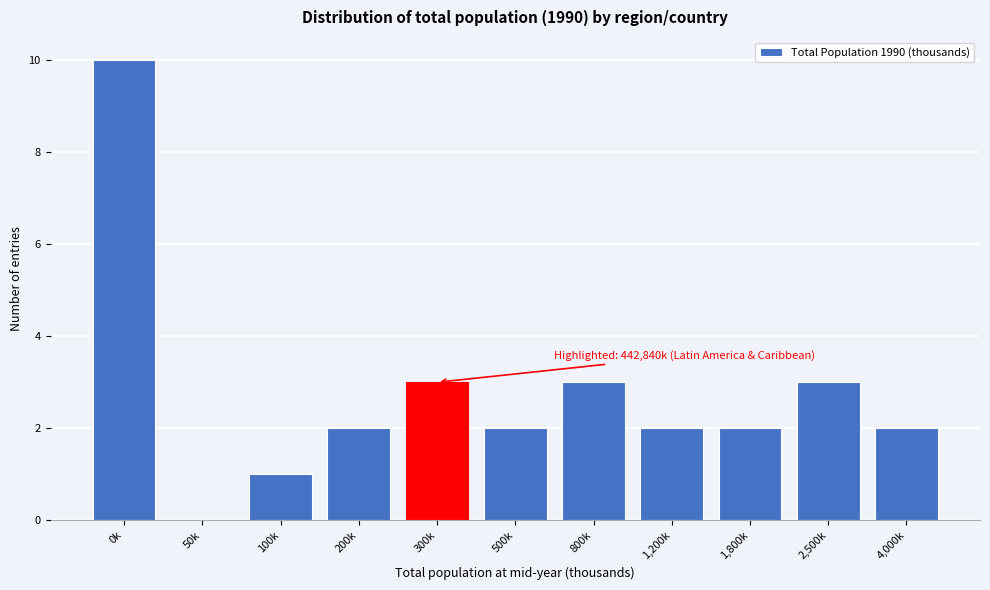

Reading left to right, transcribe all the data shown in this chart.

0k=10	50k=0	100k=1	200k=2	300k=3	500k=2	800k=3	1,200k=2	1,800k=2	2,500k=3	4,000k=2